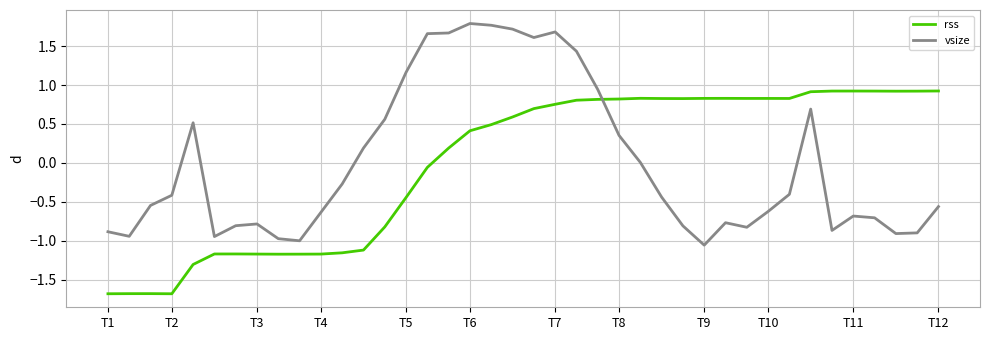

Which series has the widest spread of values?

vsize